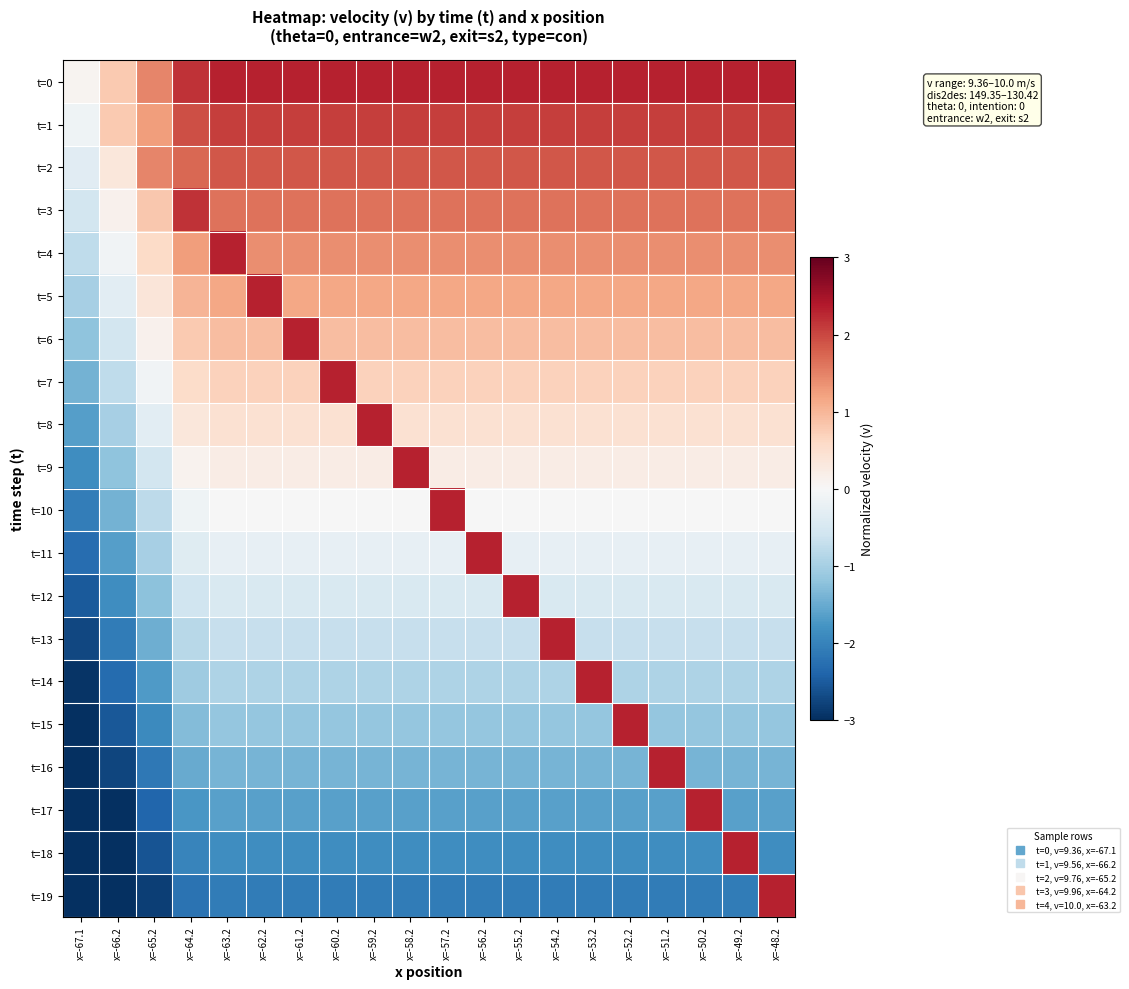

At which category is the sum across all series the highest?

x=-48.2